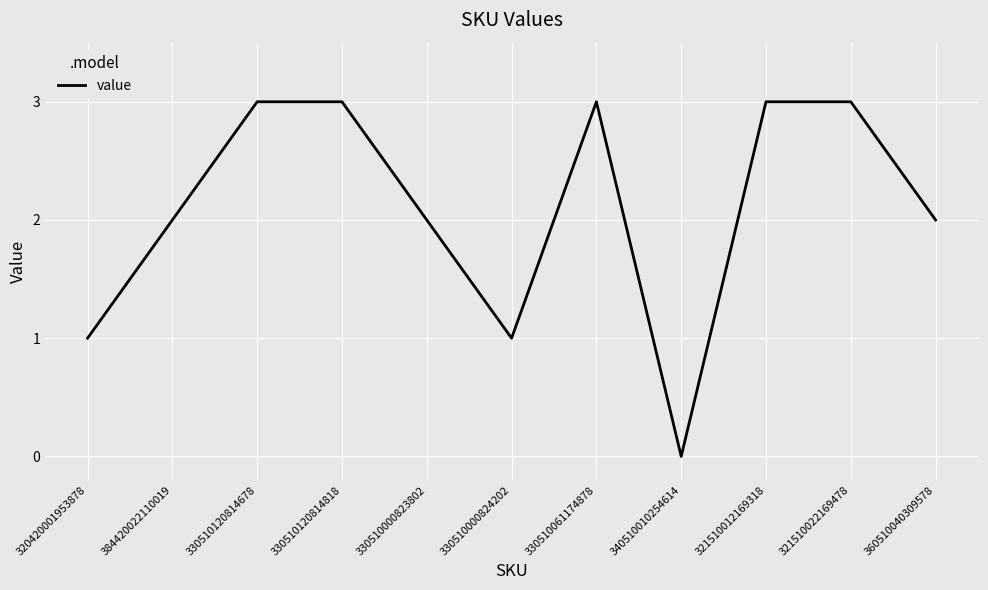

What position from the right is 330510000824202?

6